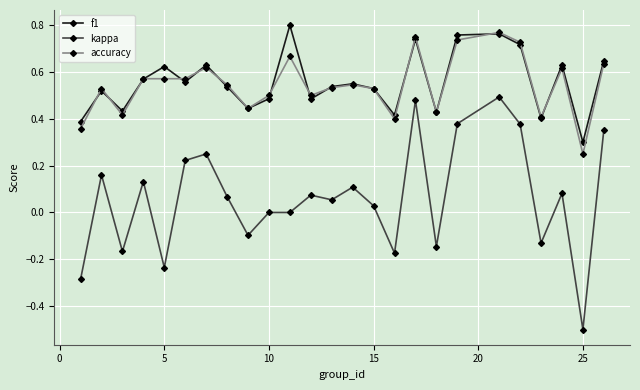

True or false: accuracy and kappa intersect in this chart.

False